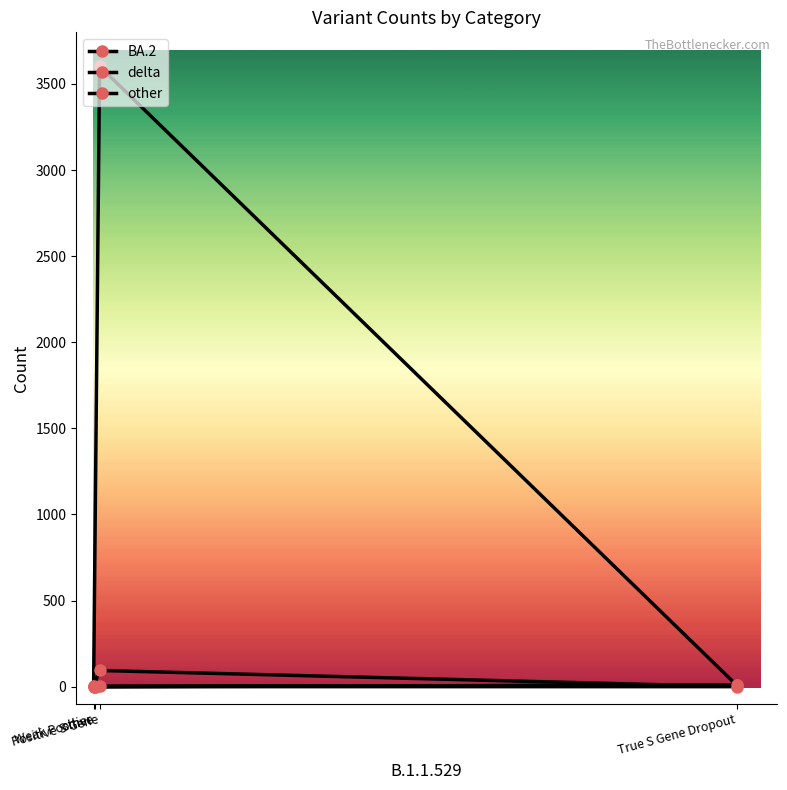

Between other and Weak Positive, which is larger?

other